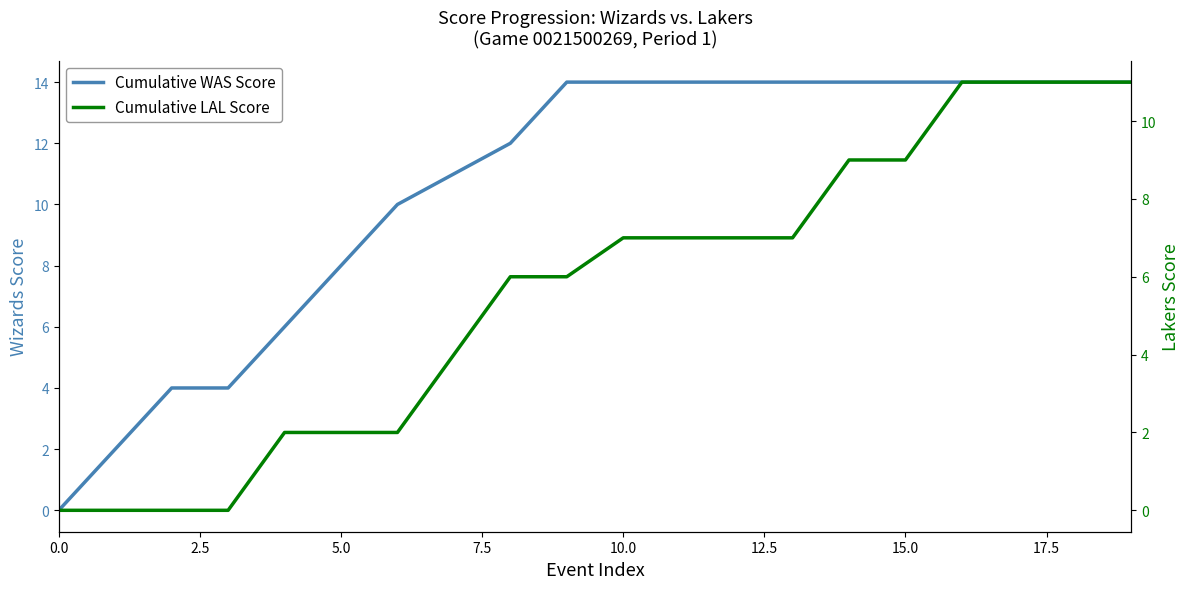

Reading left to right, what are all the values shown in this chart?

Cumulative WAS Score: 0	2	4	4	6	8	10	11	12	14	14	14	14	14	14	14	14	14	14	14
Cumulative LAL Score: 0	0	0	0	2	2	2	4	6	6	7	7	7	7	9	9	11	11	11	11